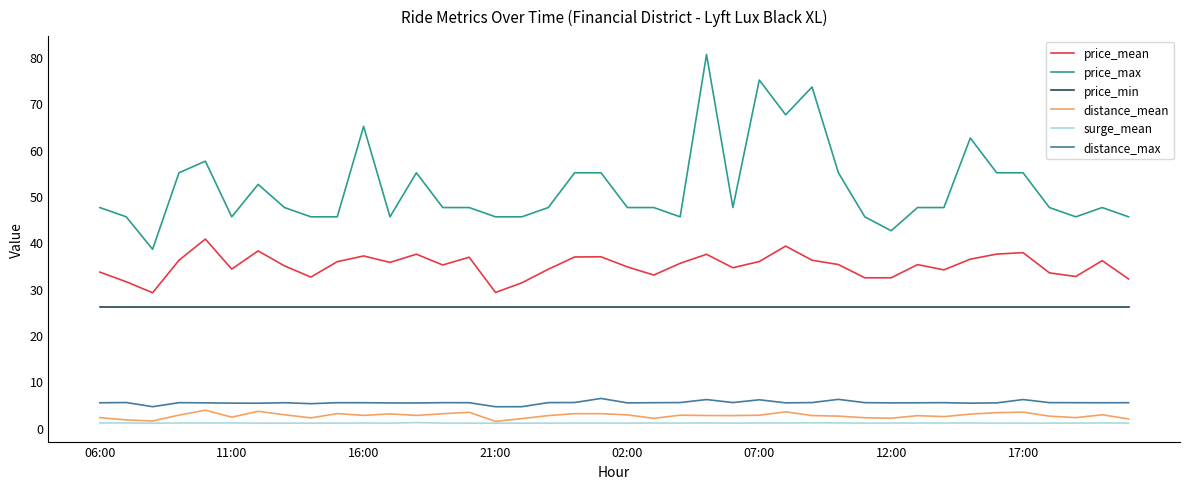

What is the greatest value displayed?

80.5